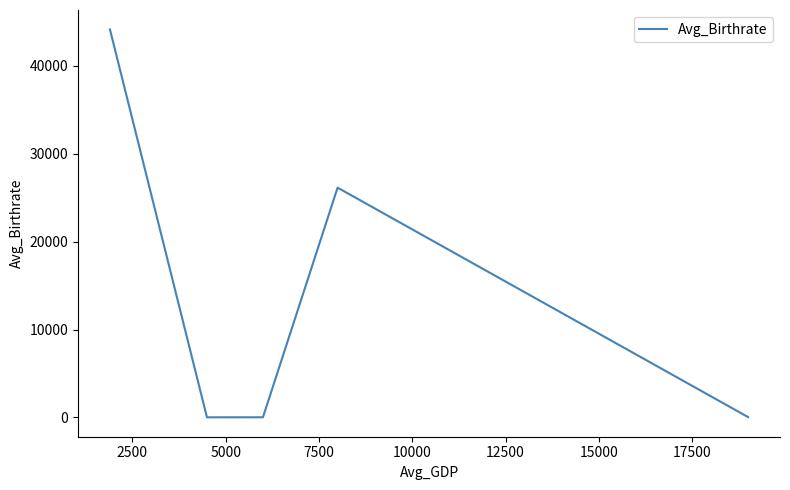

How many interior local valleys (lower than both neighbors) does the data have?

1